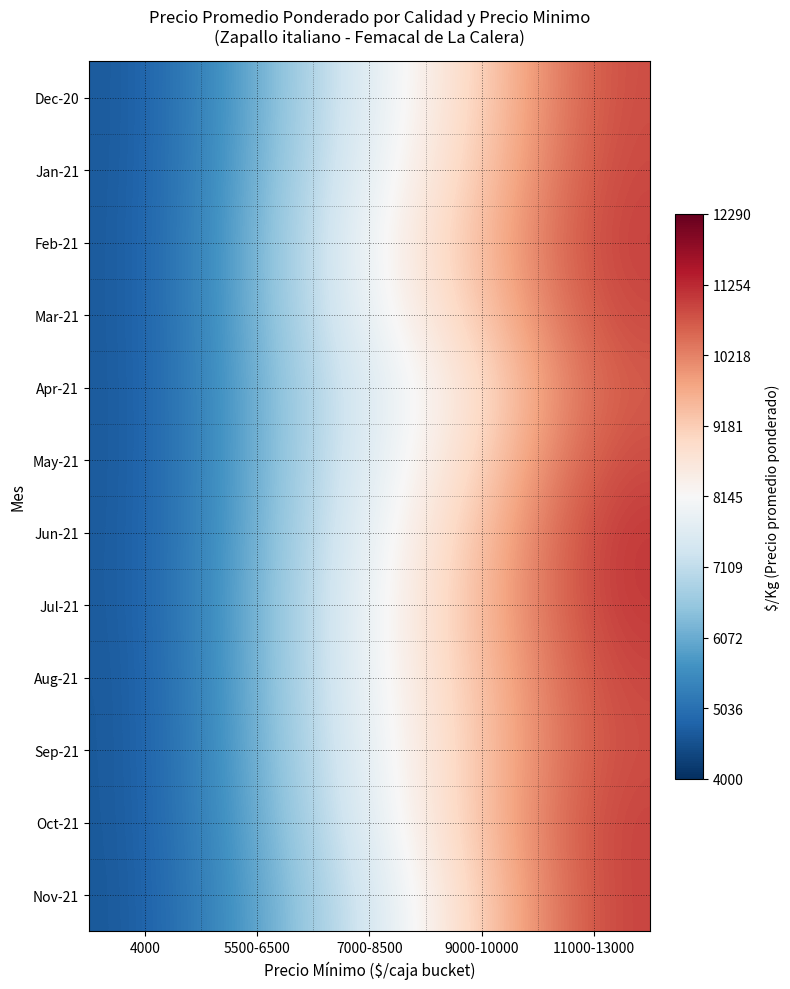

What is the difference between the highest and lowest values at 11000-13000?

414.2